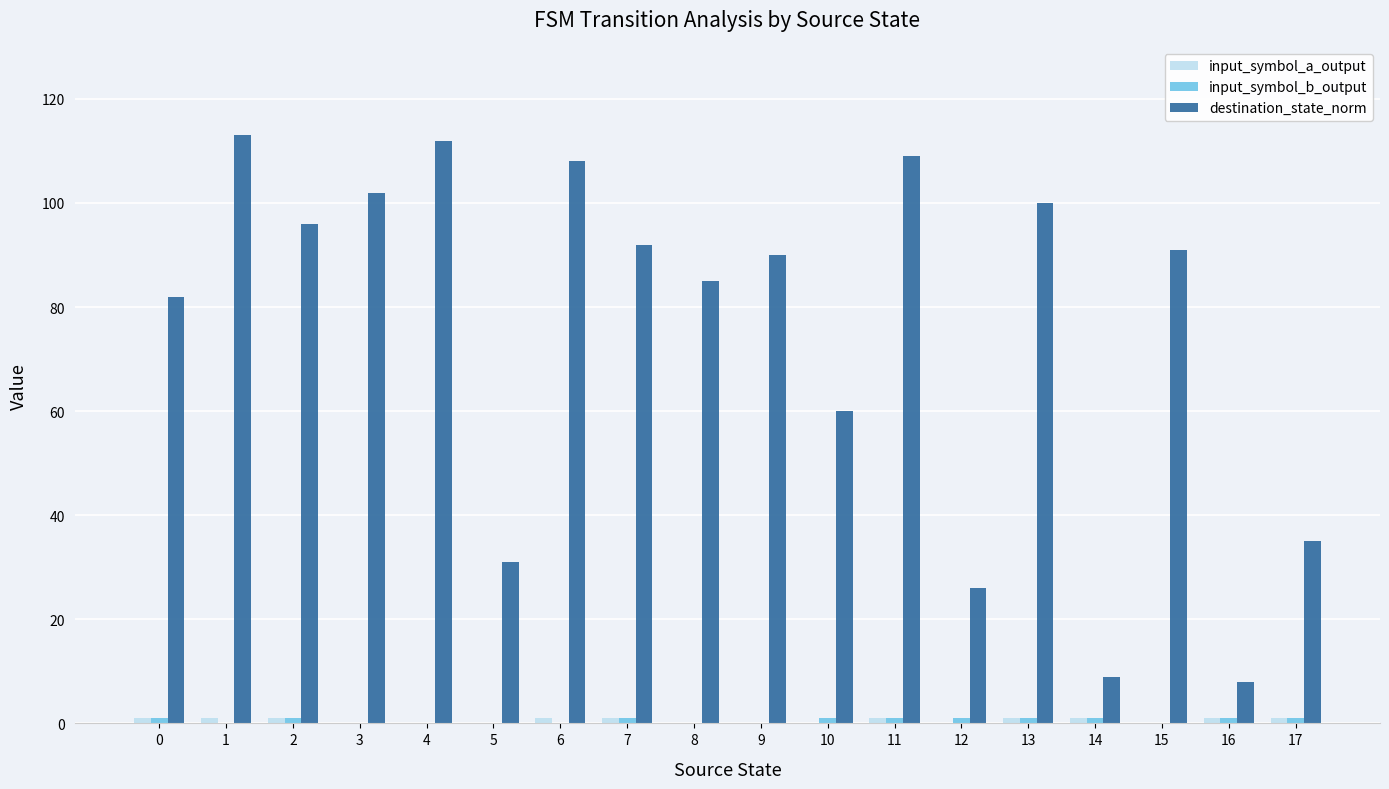

What is the maximum value for destination_state_norm?

113